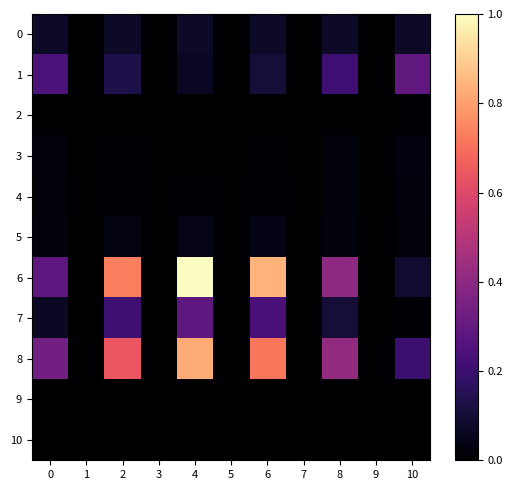

Which has a higher value, 6 or 2?

6